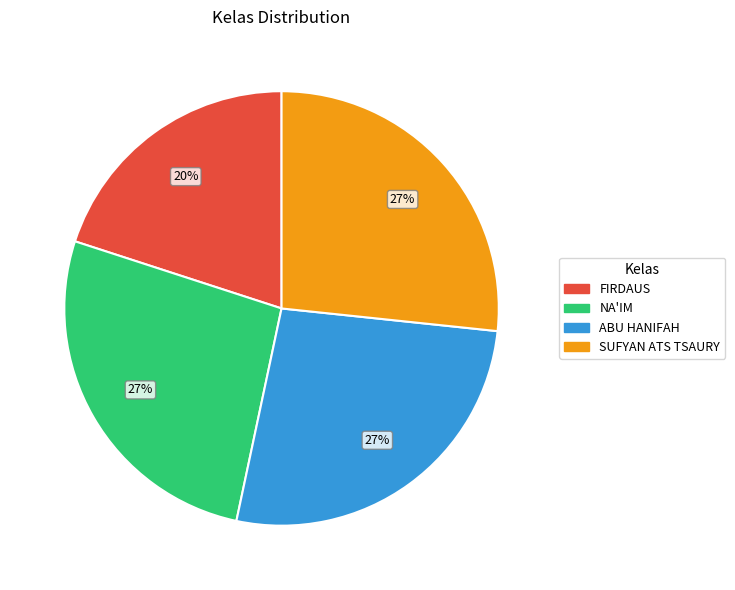

Is the sum of ABU HANIFAH and NA'IM greater than half?

Yes